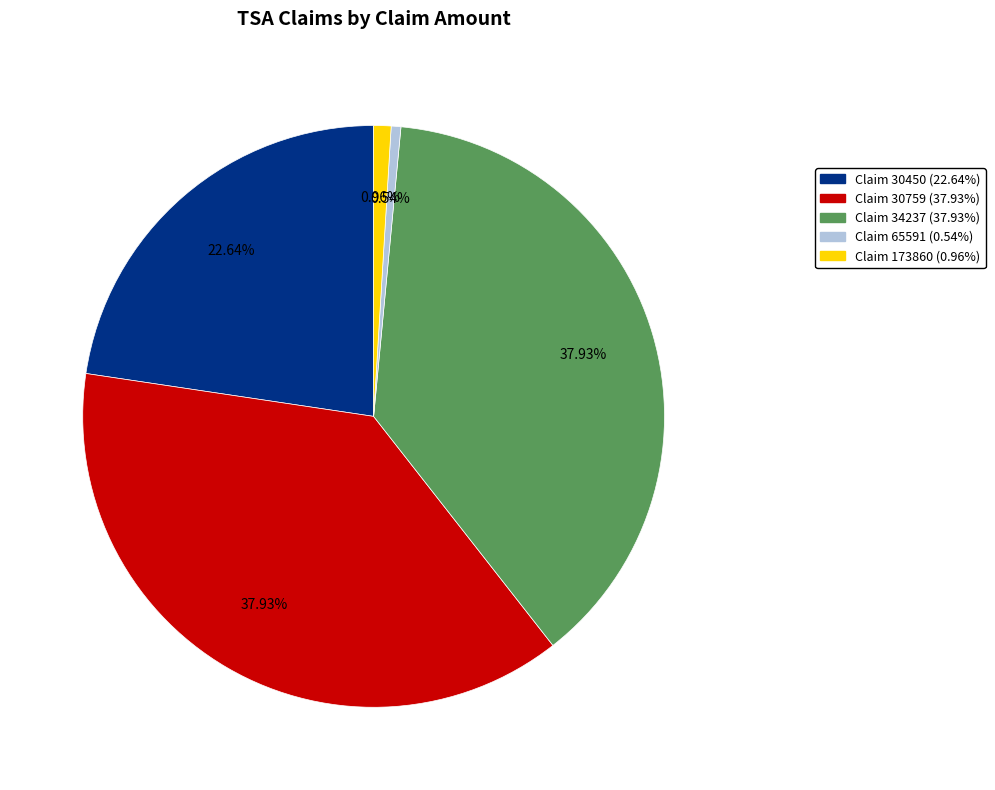

To the nearest percent, what portion does Claim 65591 represent?

1%